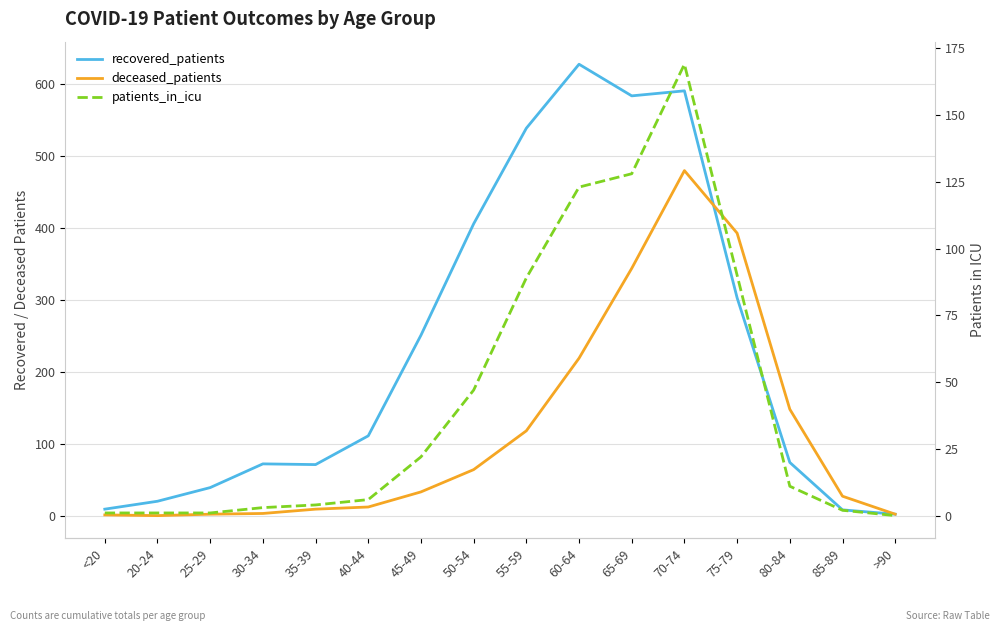

Rank the series by their average value, from highest to lowest.

recovered_patients, deceased_patients, patients_in_icu